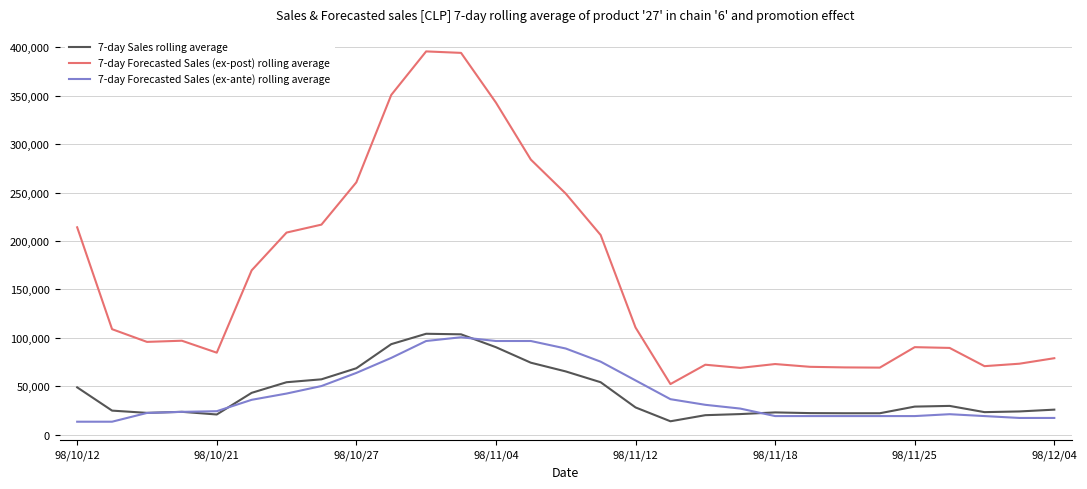

True or false: 7-day Forecasted Sales (ex-ante) rolling average and 7-day Forecasted Sales (ex-post) rolling average cross at least once.

False